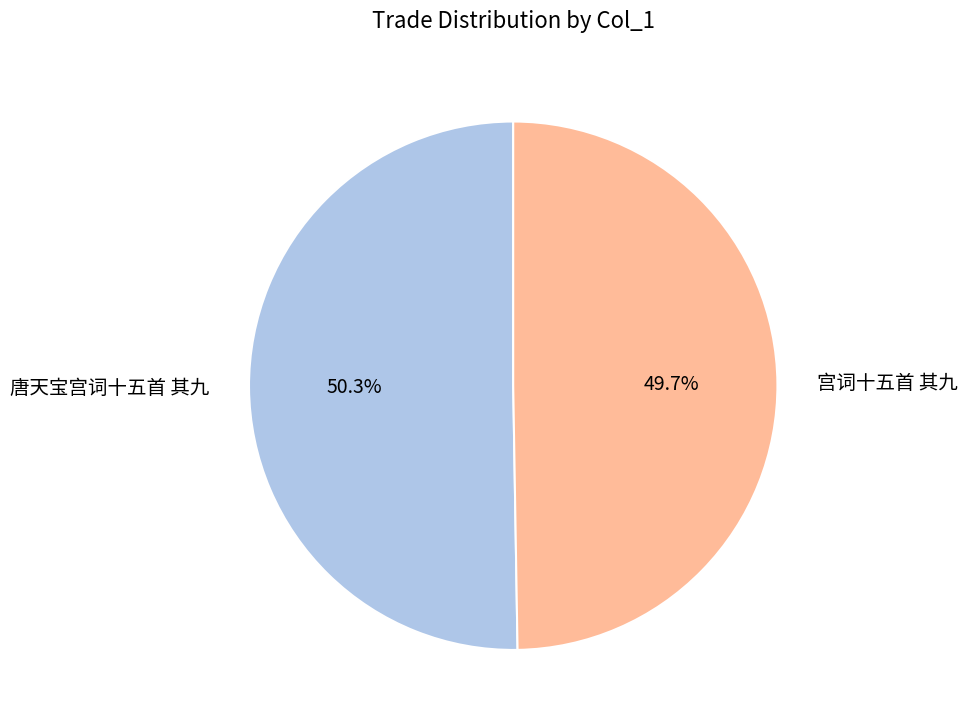

Is there any slice that represents more than half of the pie?

Yes